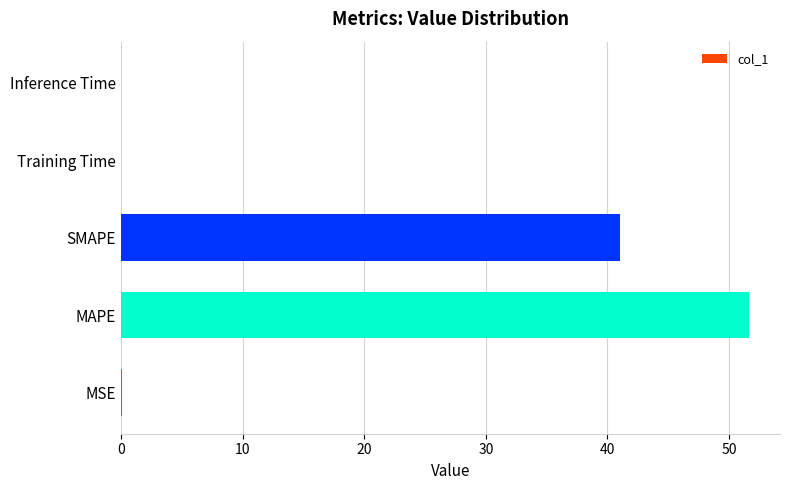

What is the maximum value shown in the chart?

51.6